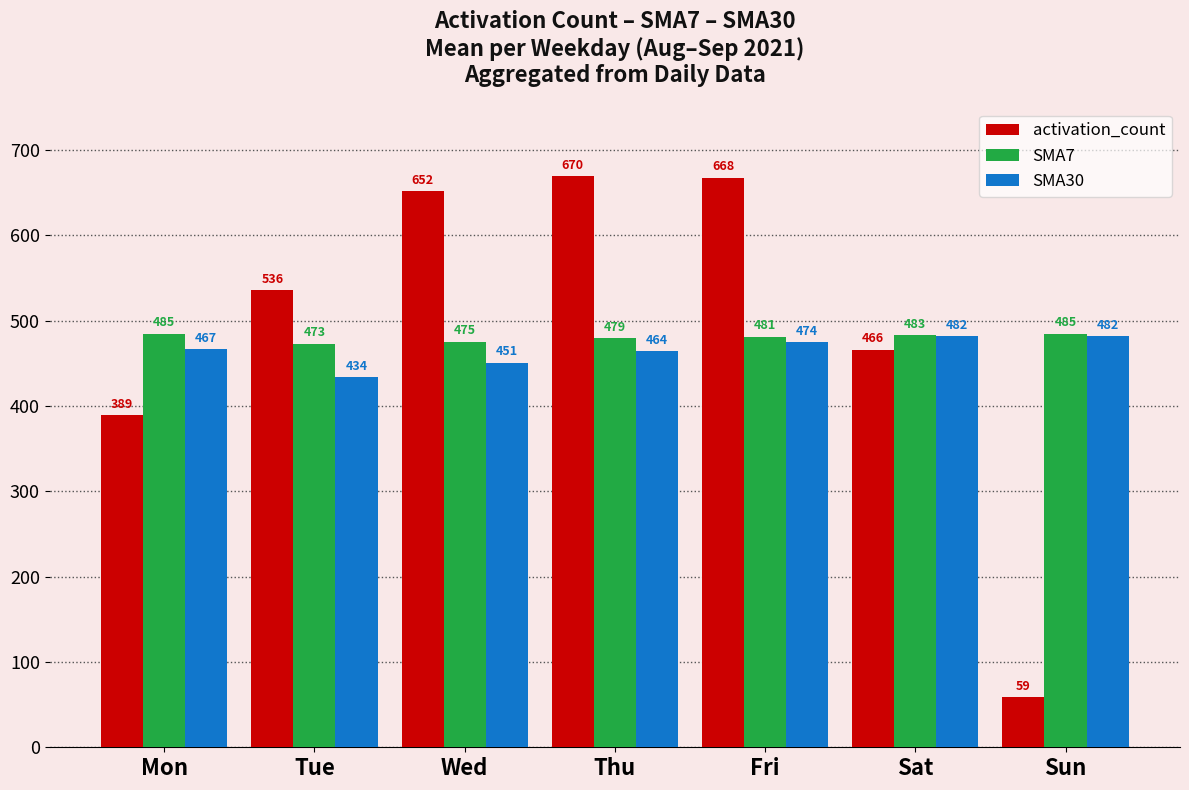

Is it true that SMA30 equals 298.8 at Sat?

False